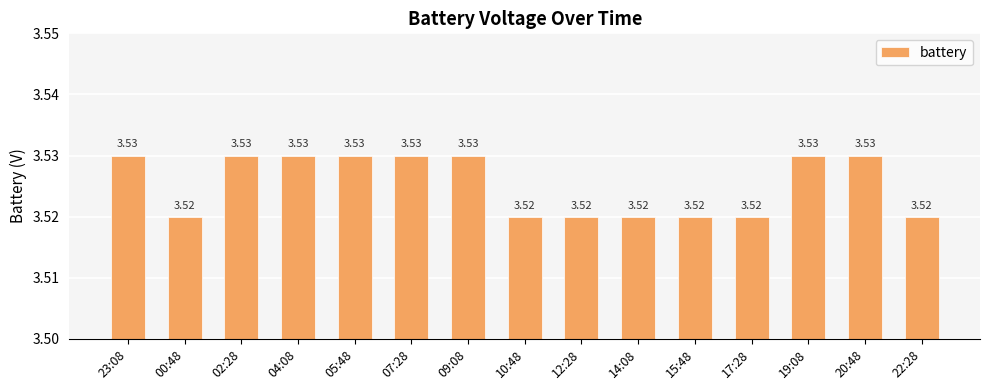

What is the label of the 9th bar from the left?

12:28